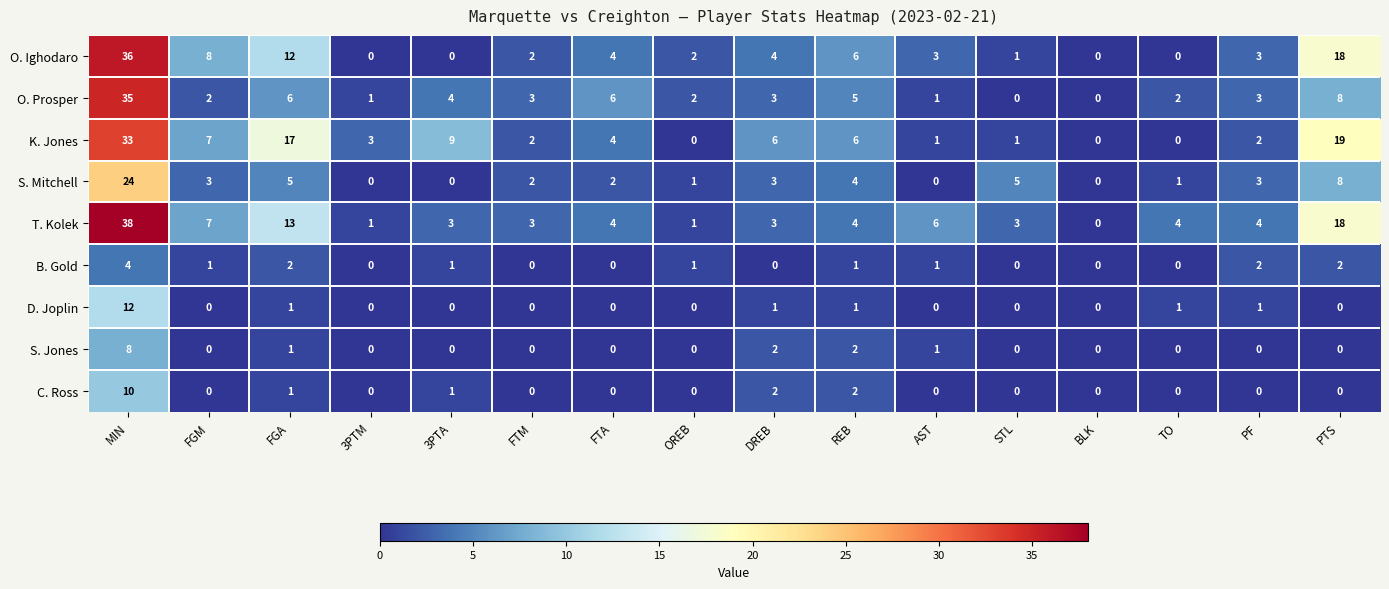

Is it true that O. Prosper equals 35 at MIN?

True